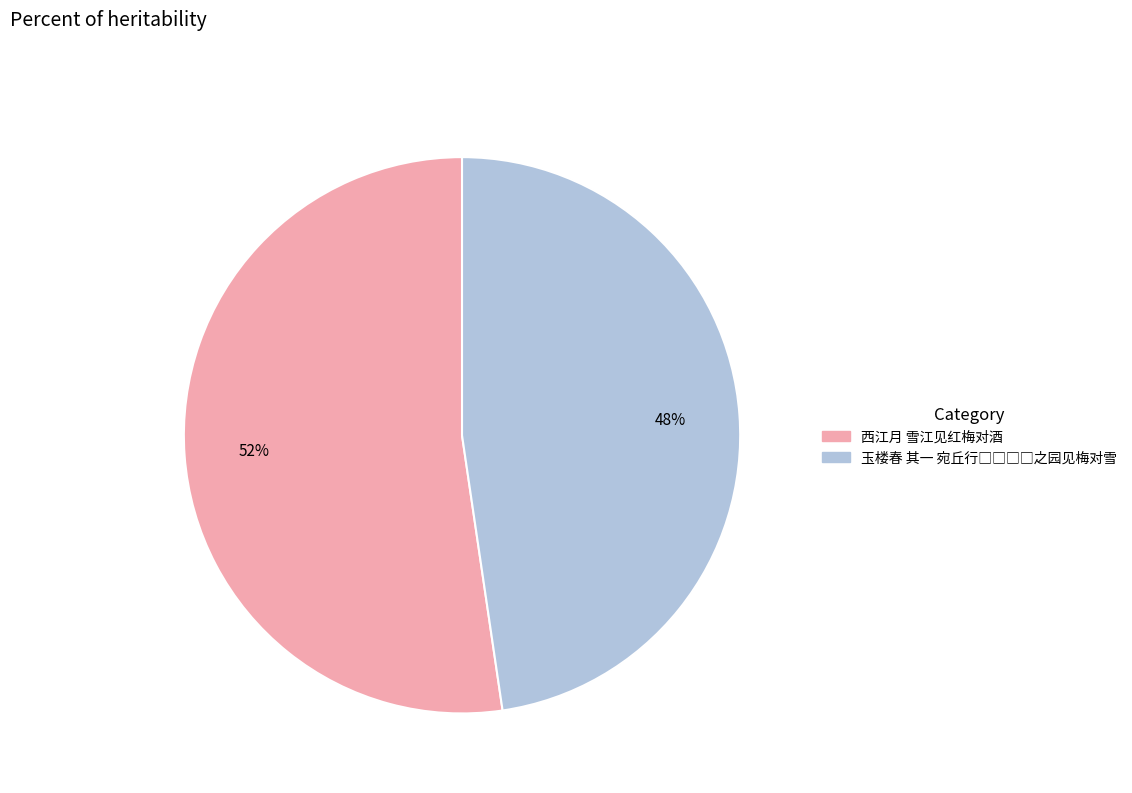

Which category has the biggest portion of the pie?

西江月 雪江见红梅对酒